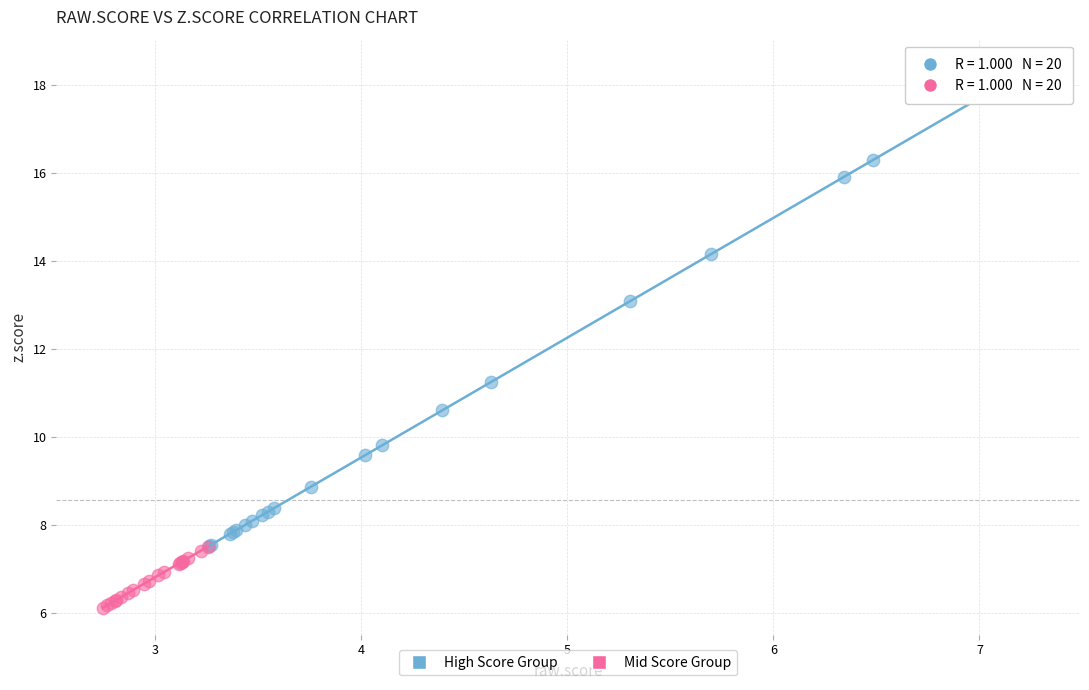

Which series contains the lowest Y value?

Mid Score Group